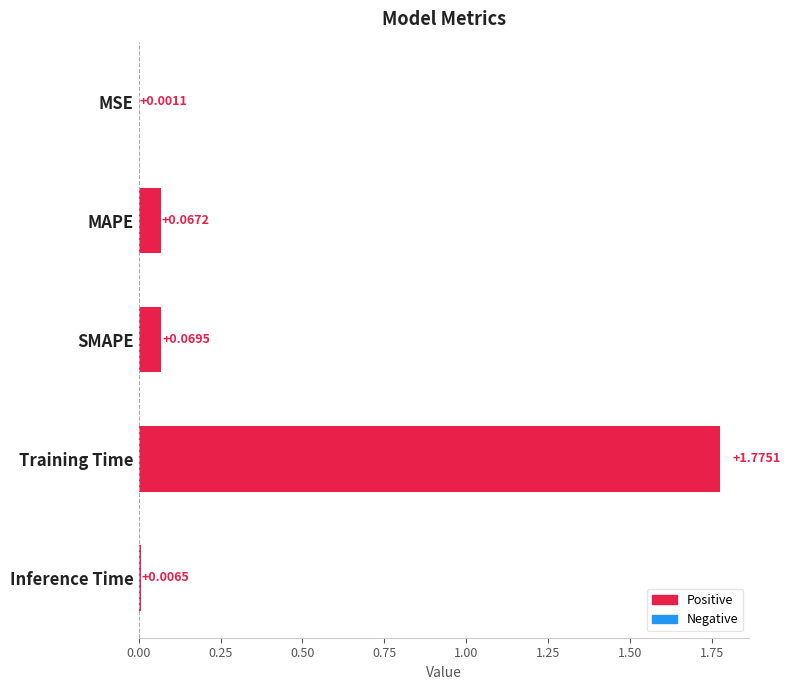

Are the bars horizontal?

Yes